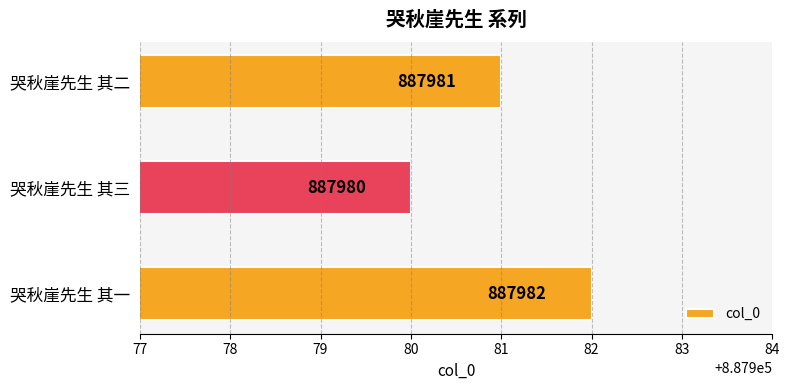

What is the smallest value displayed?

887980